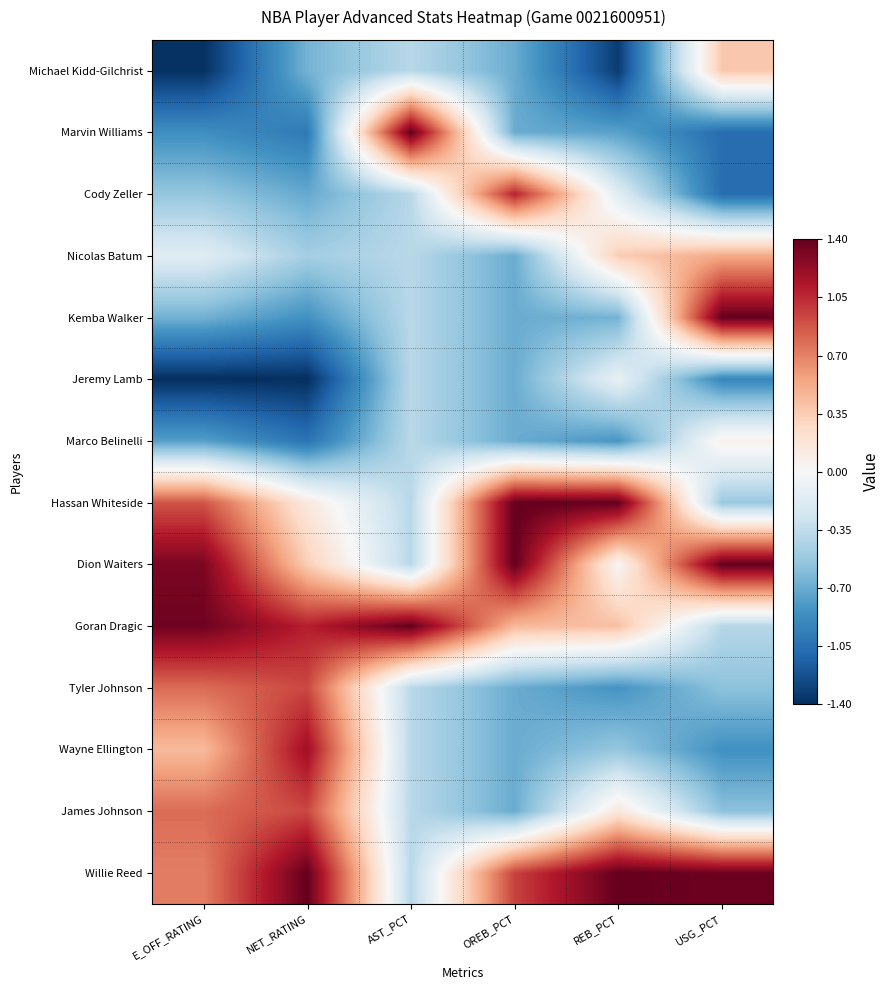

What is the total value across all series at AST_PCT?

-1.9